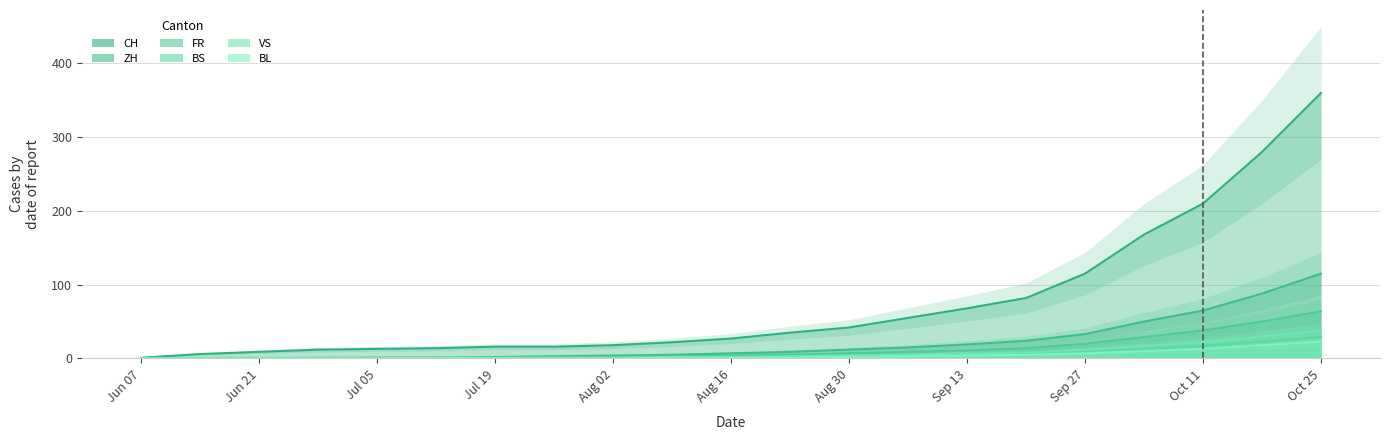

True or false: CH and VS cross at least once.

False